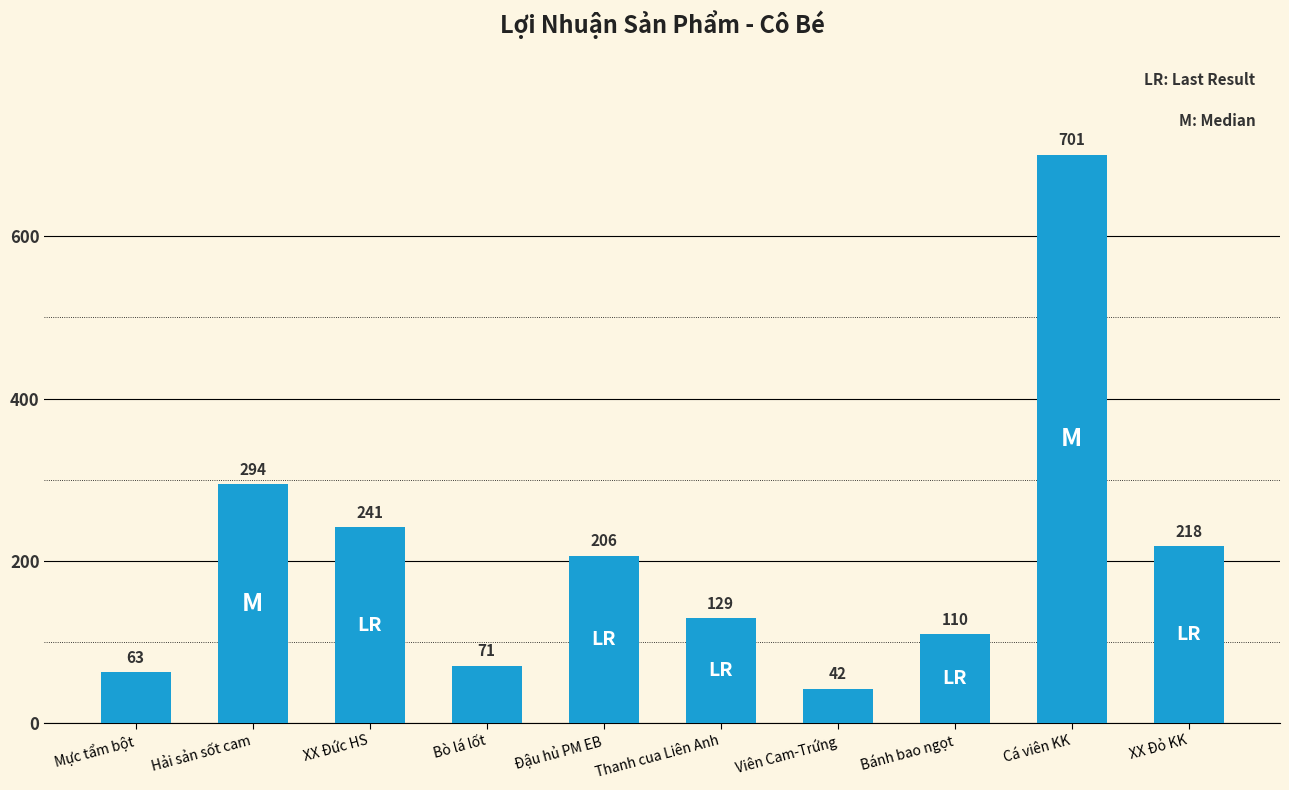

What is the label of the 6th bar from the left?

Thanh cua Liên Anh